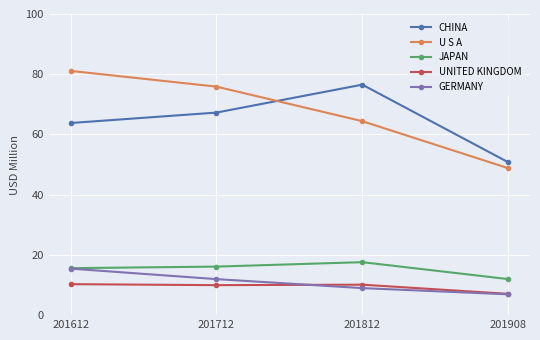

The GERMANY series shows 6.9 at 201908. True or false?

True